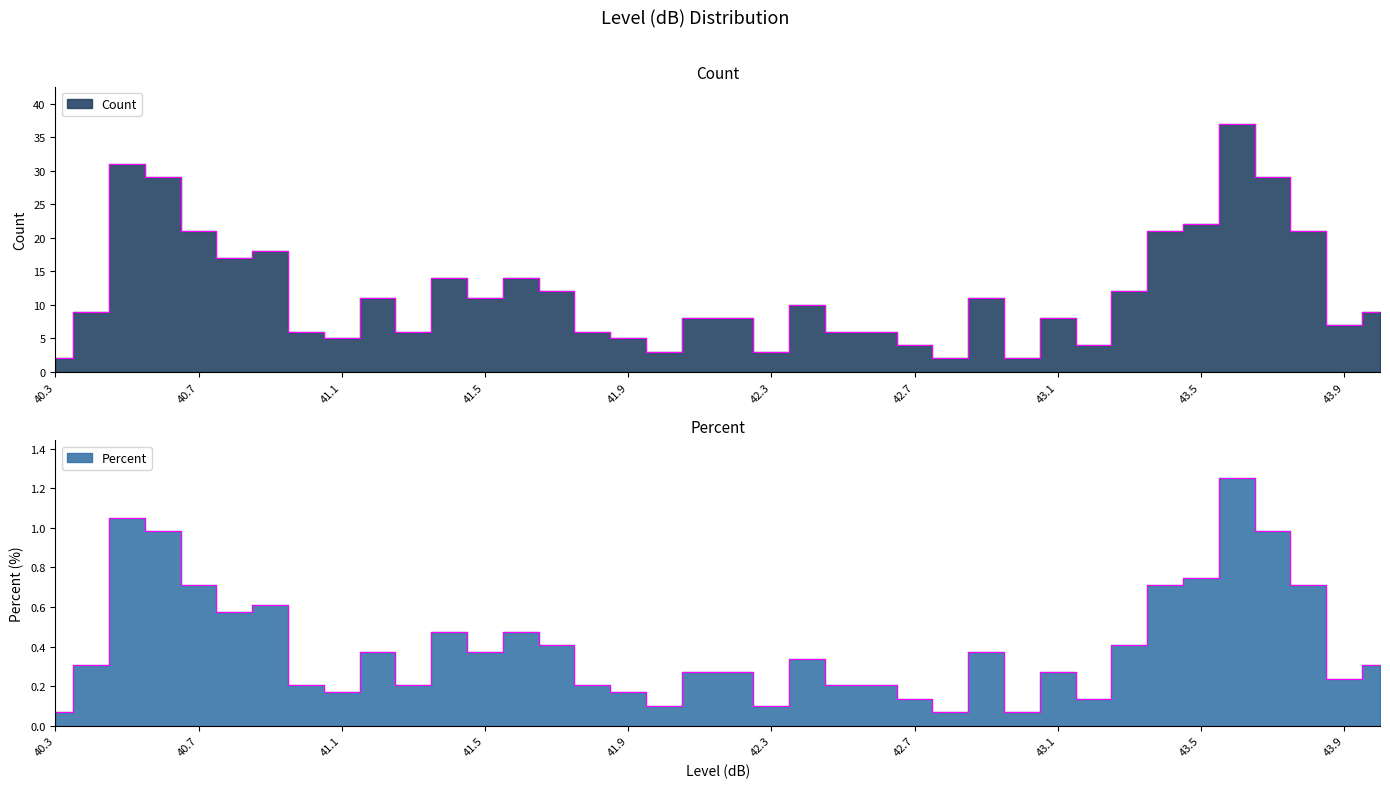

Rank the series by their maximum value, from highest to lowest.

Count, Percent